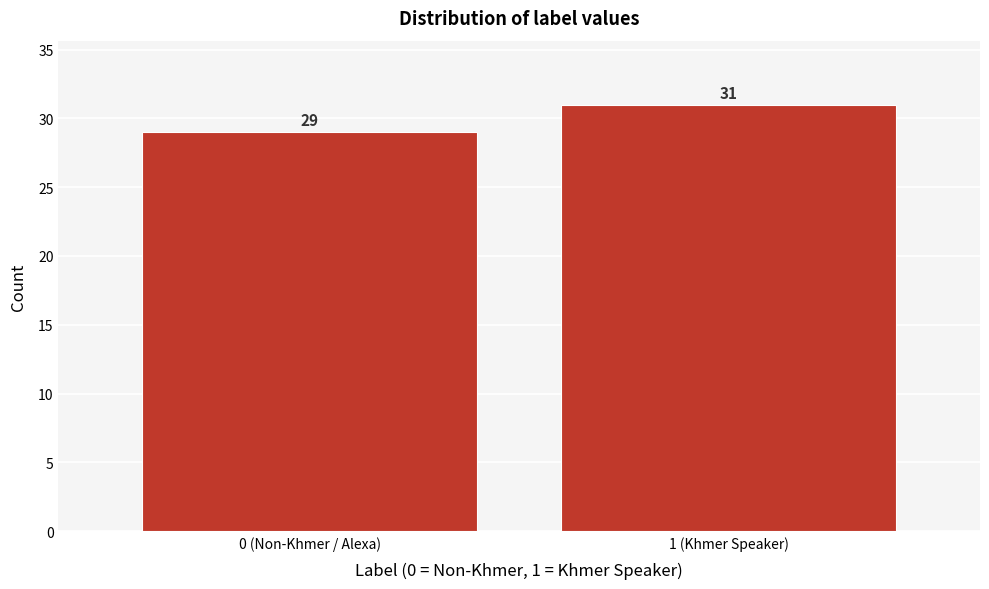

Reading left to right, what are all the values shown in this chart?

29	31